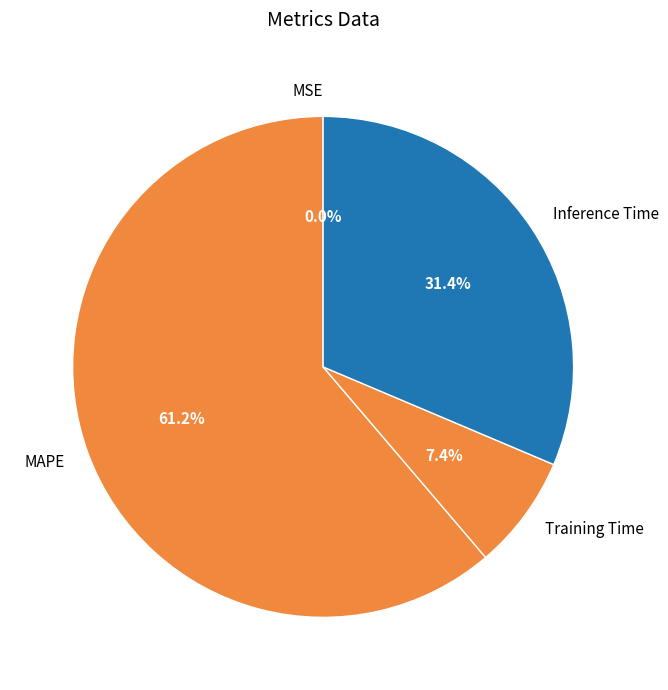

What percentage is NOT represented by Inference Time?

68.6%